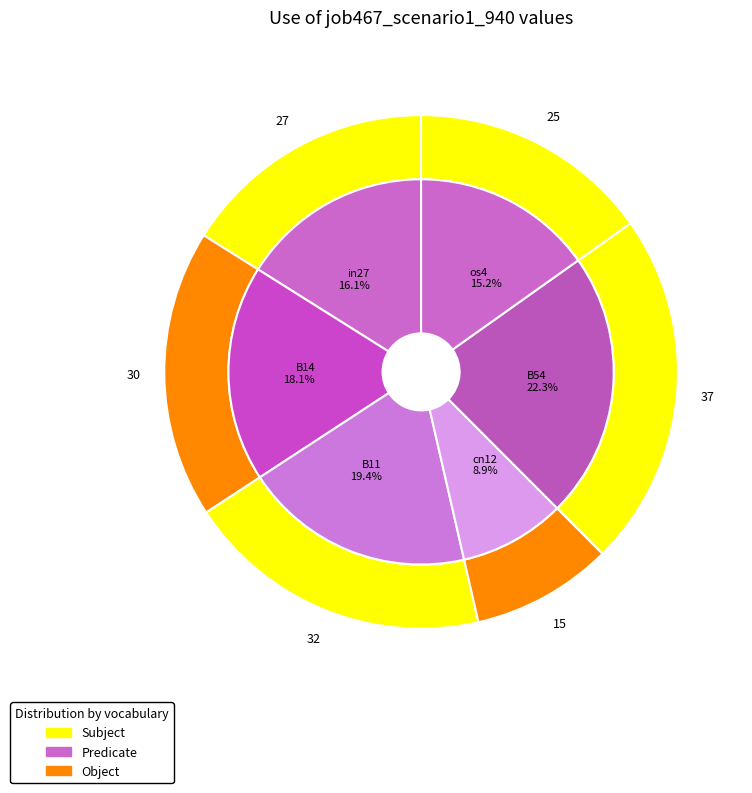

Which category has the biggest portion of the pie?

B54